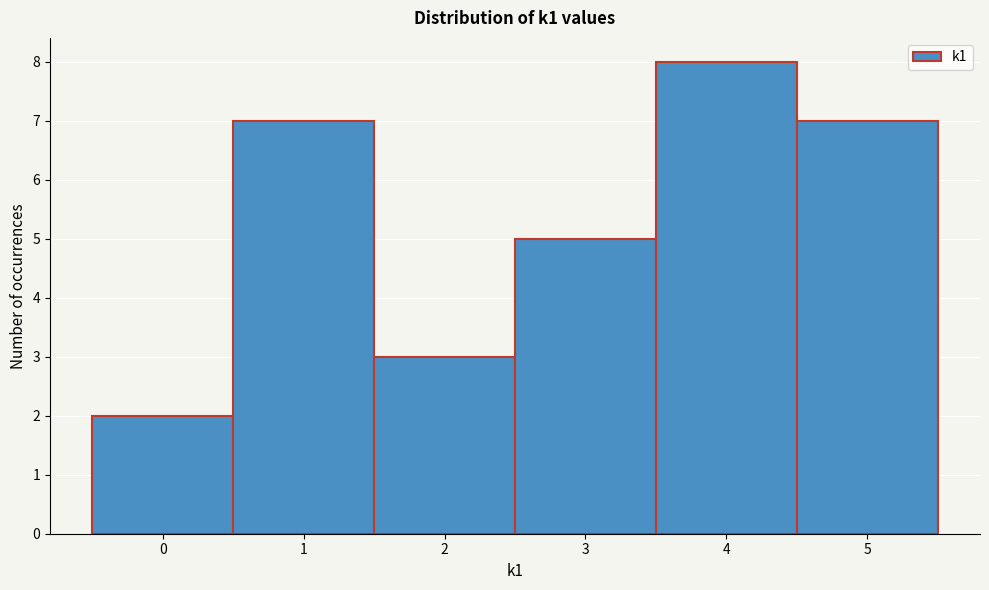

Reading left to right, transcribe this chart: for each bar, give the range it covers on the x-axis and its height. The values are not printed on the chart, so give them approximately, as read against the axis.

-0.5 to 0.5: 2
0.5 to 1.5: 7
1.5 to 2.5: 3
2.5 to 3.5: 5
3.5 to 4.5: 8
4.5 to 5.5: 7